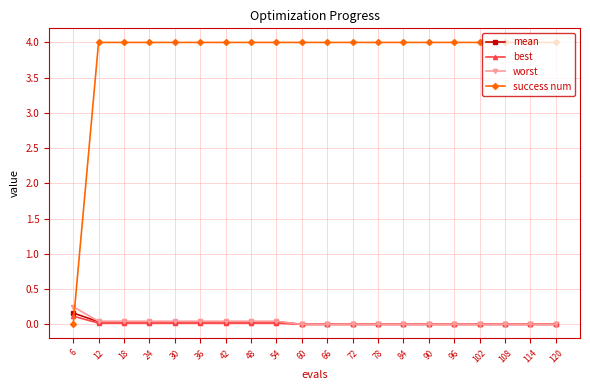

Which series ends up on top after the final intersection of best and success num?

success num